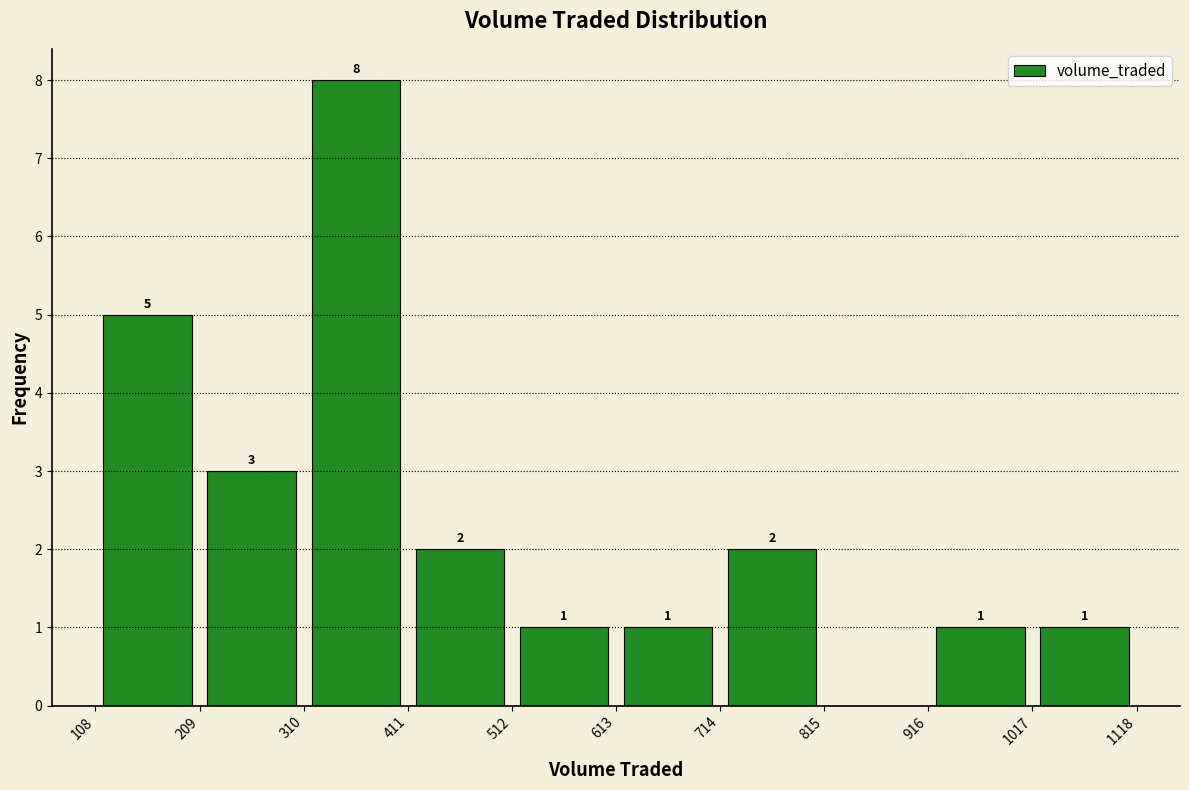

Which range on the x-axis has the tallest bar?

310 to 411